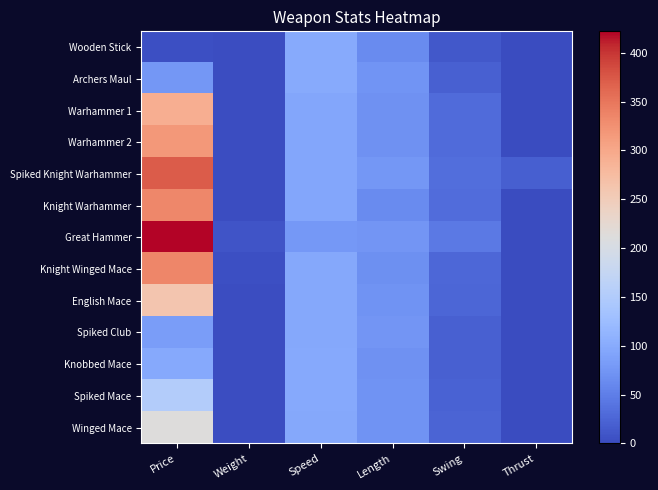

Which has a higher value, Thrust or Weight?

Weight